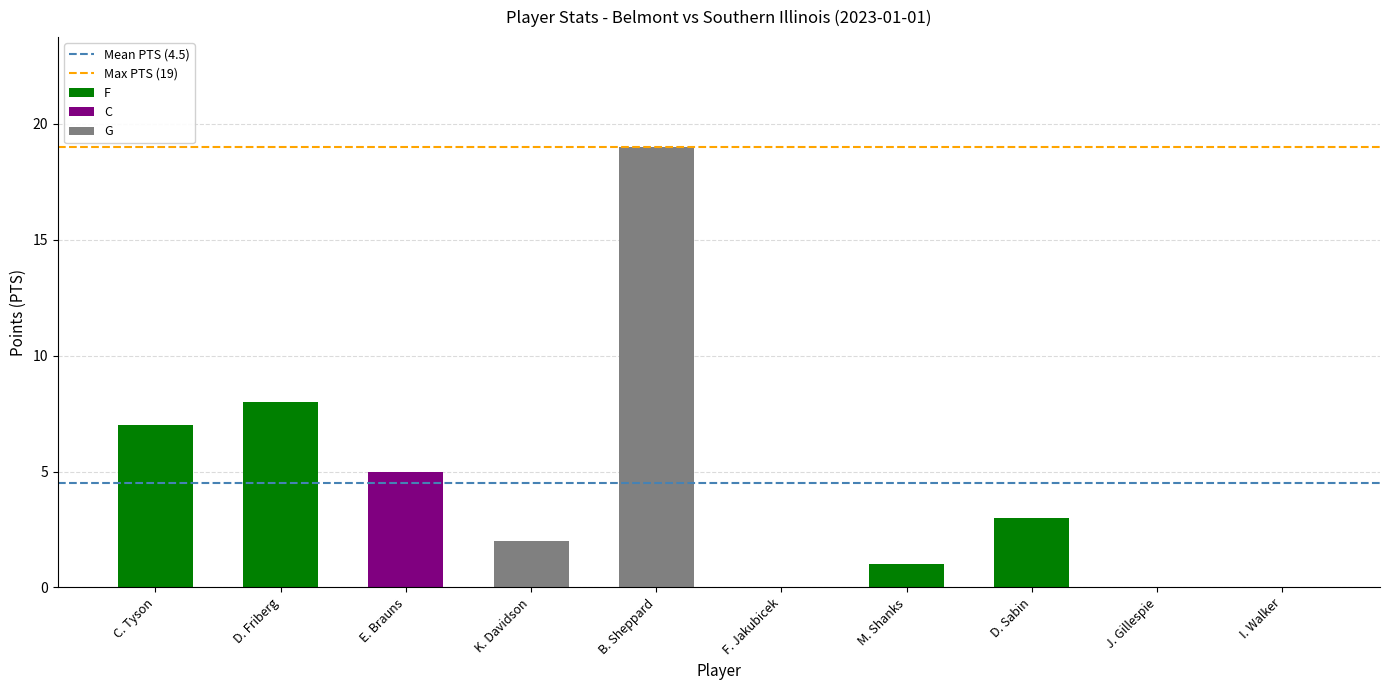

What is the maximum value shown in the chart?

19.0